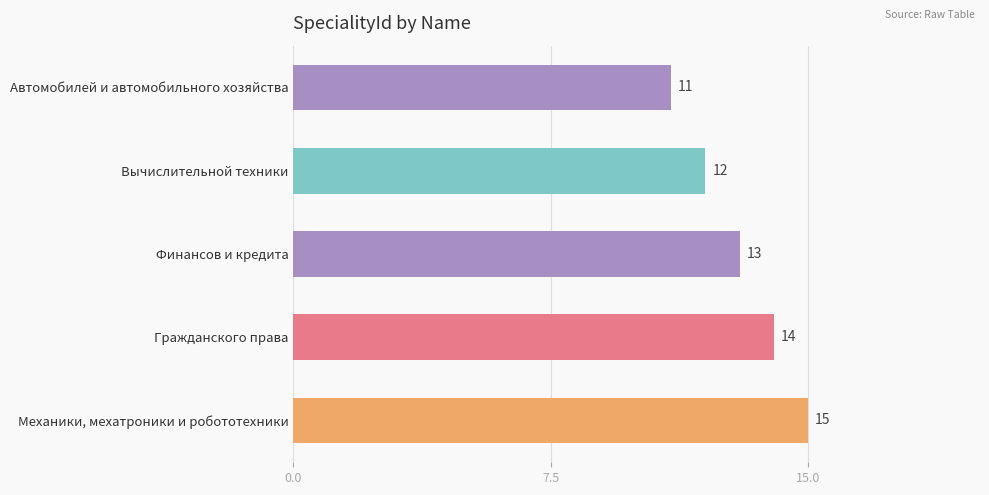

Where is the data nearest to the value 13?

Финансов и кредита